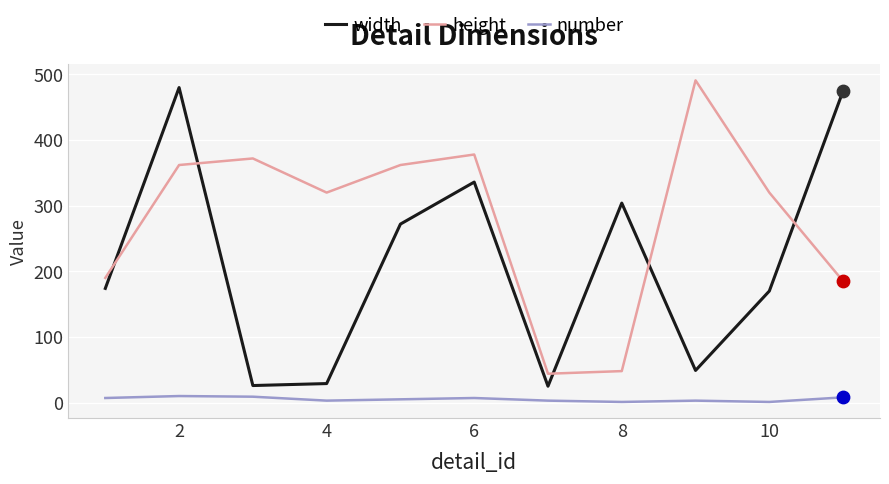

Which series has the largest total across all categories?

height